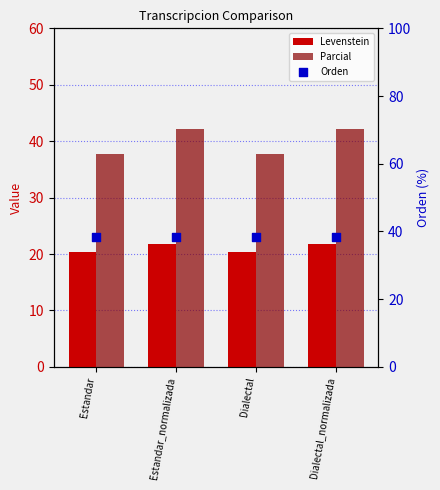

Which series reaches the minimum Y coordinate?

Levenstein